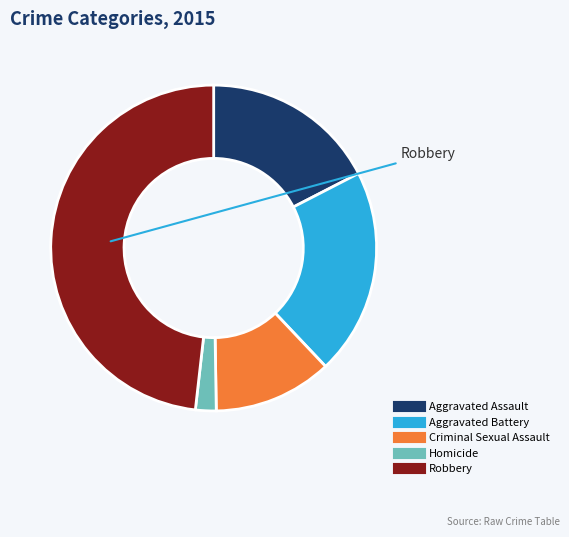

Is there any slice that represents more than half of the pie?

No